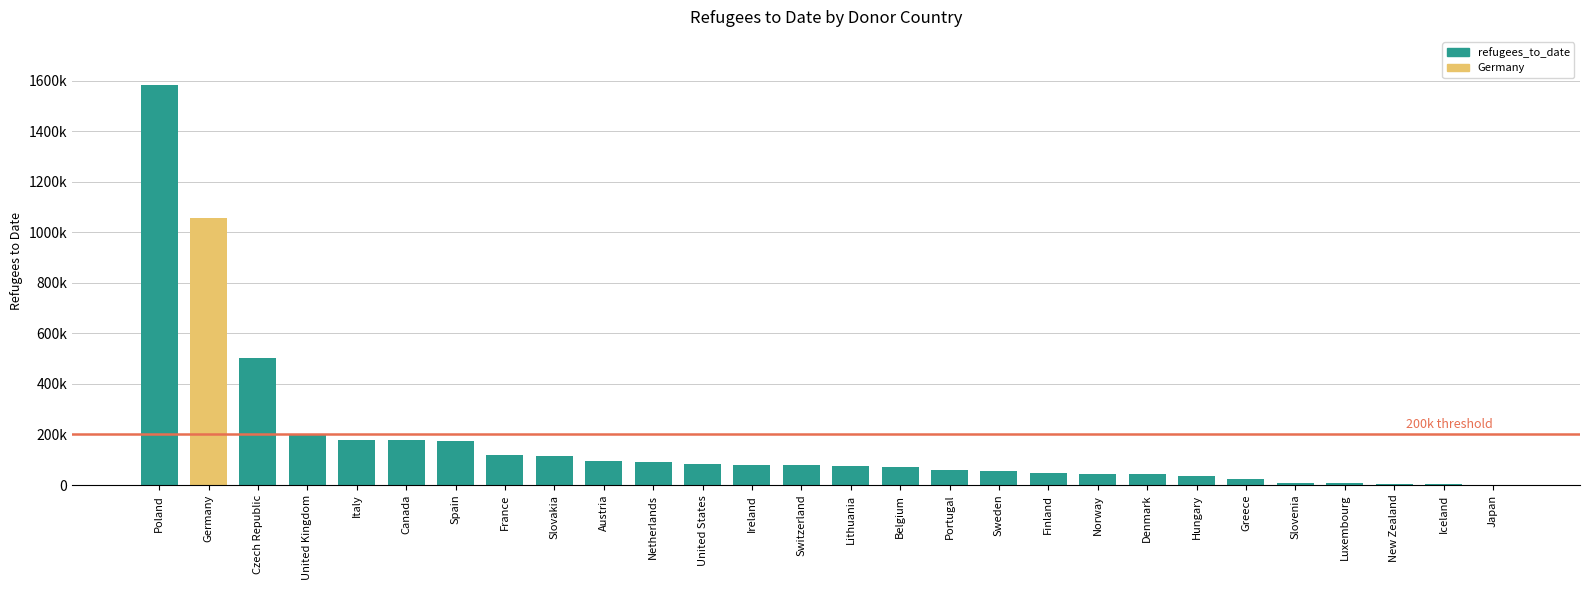

How many values are below 77450?

14